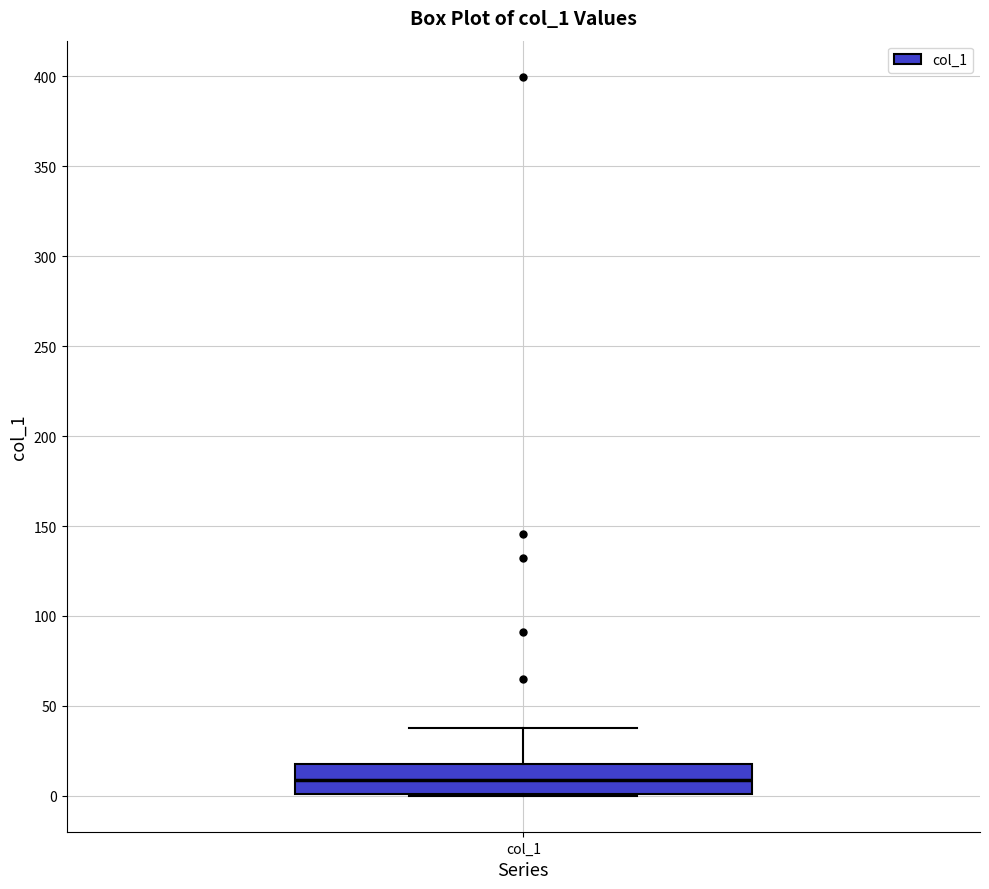

Transcribe this box plot: give where the median line is, the range the box spans, and where the two whiskers end, as read against the y-axis. The values are not printed on the chart, so give them approximately, as read against the axis.

median 10, box 0 to 20, whiskers 0 to 40